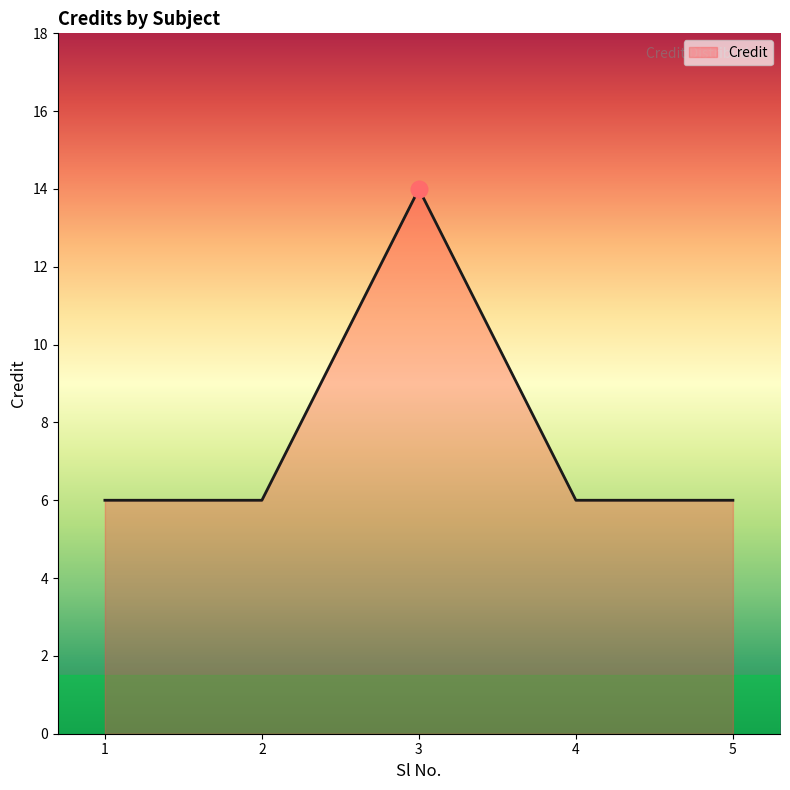

Reading right to left, list all the values displayed in this chart.

5=6	4=6	3=14	2=6	1=6